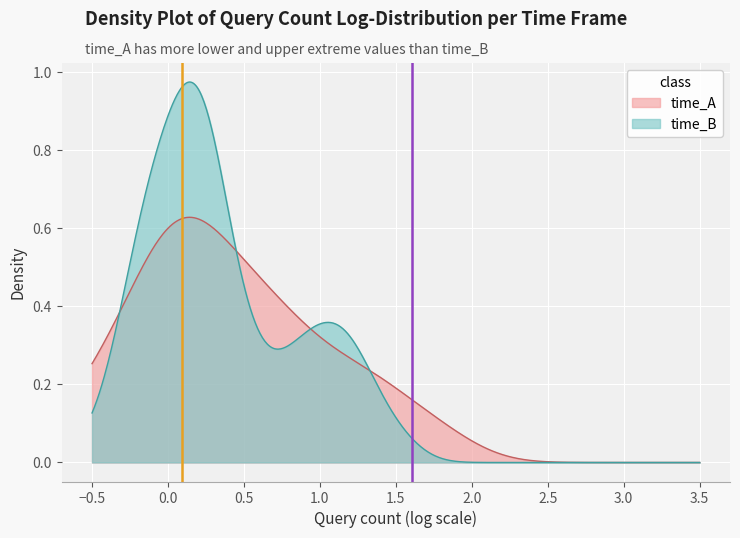

How many data points in time_A are above 1?

1